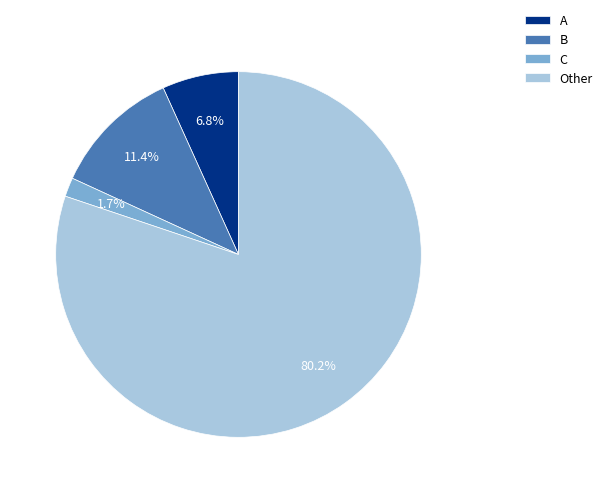

Does Other represent more than half of the total?

Yes